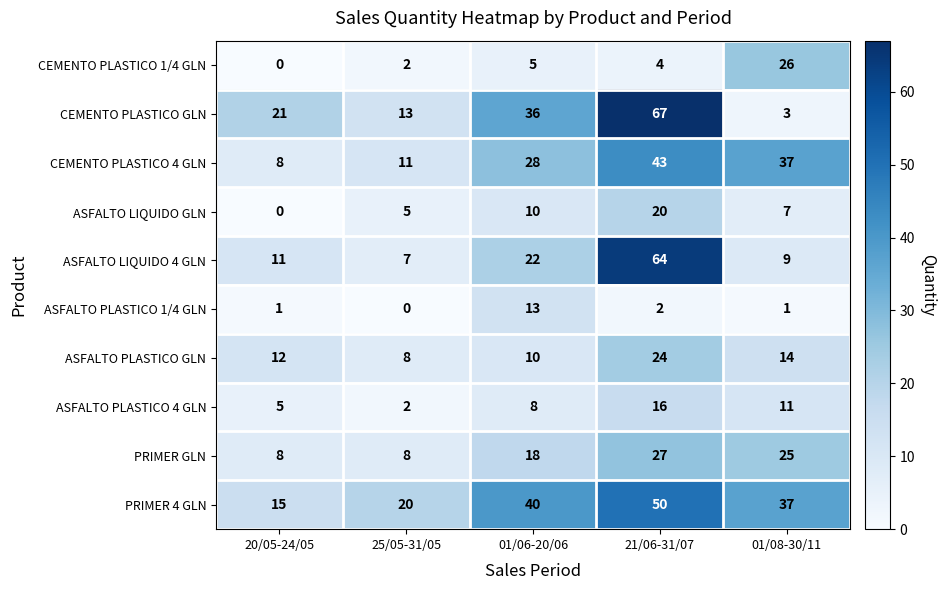

At how many categories does at least one series exceed 13?

5